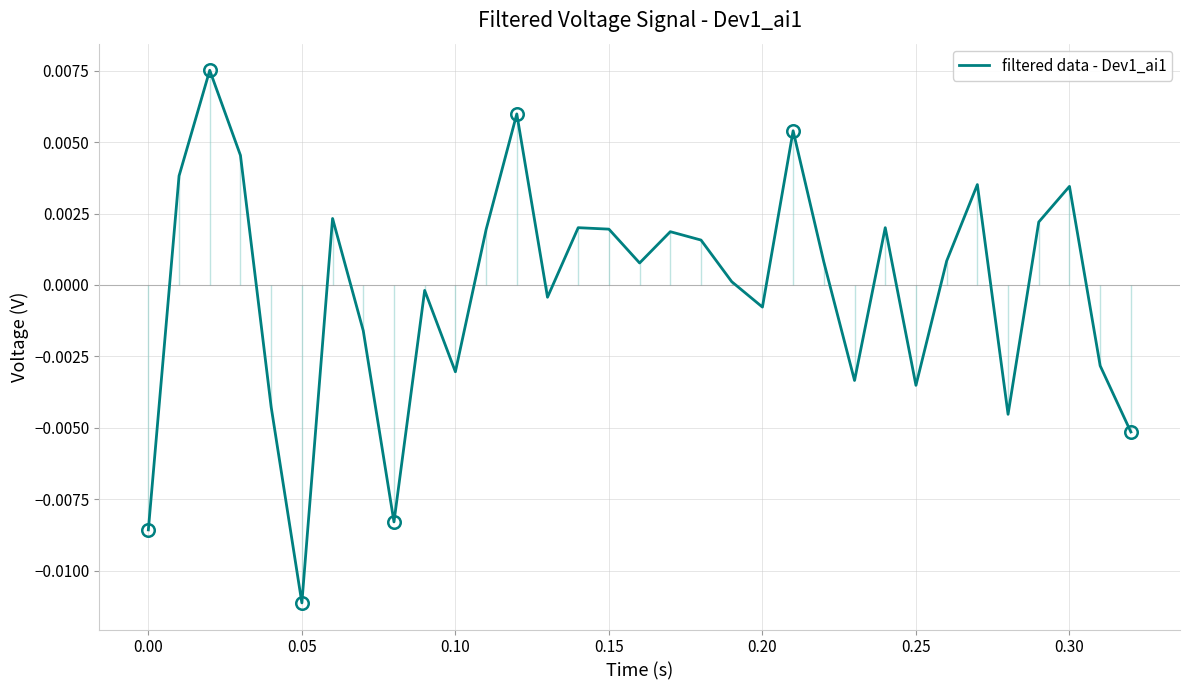

At which label does filtered data - Dev1_ai1 reach its minimum?

0.05